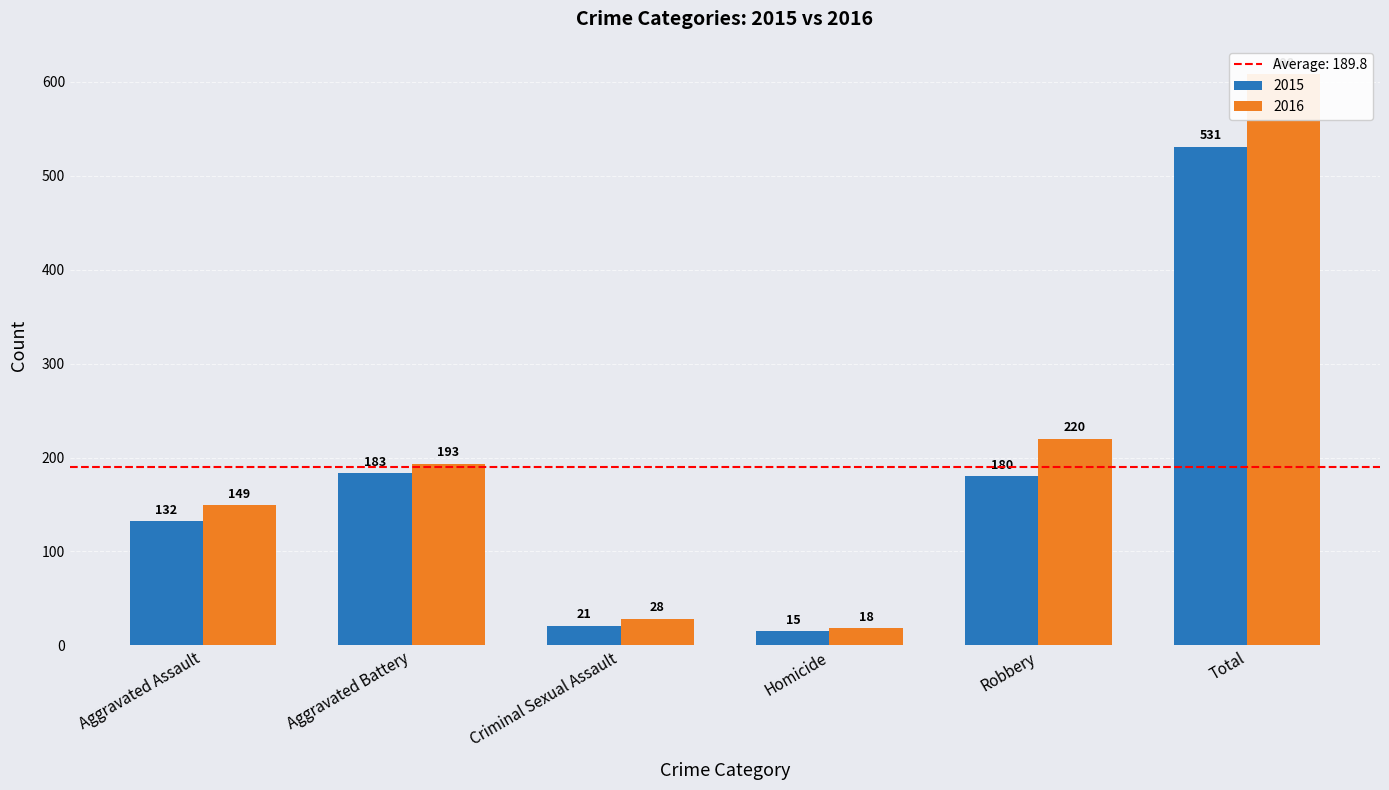

What is the difference between the second highest and minimum values in the 2015 series?

168